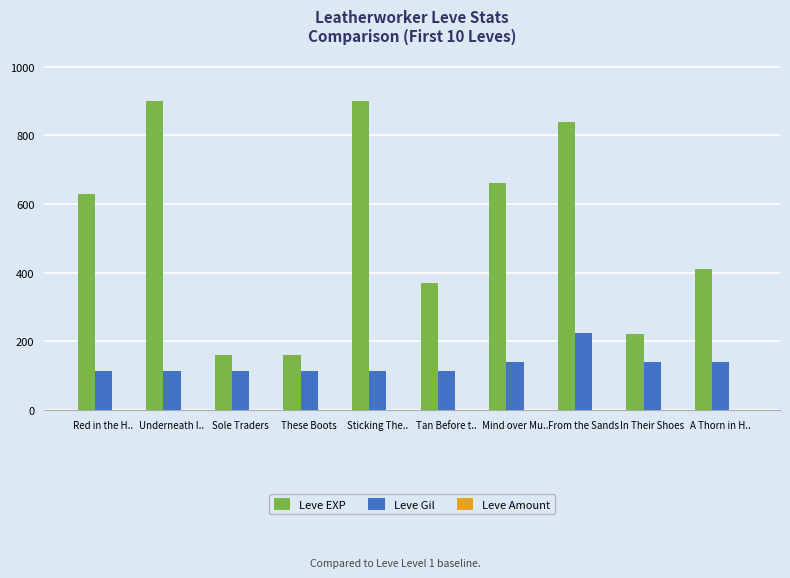

Are the bars grouped side by side (vs. stacked)?

Yes